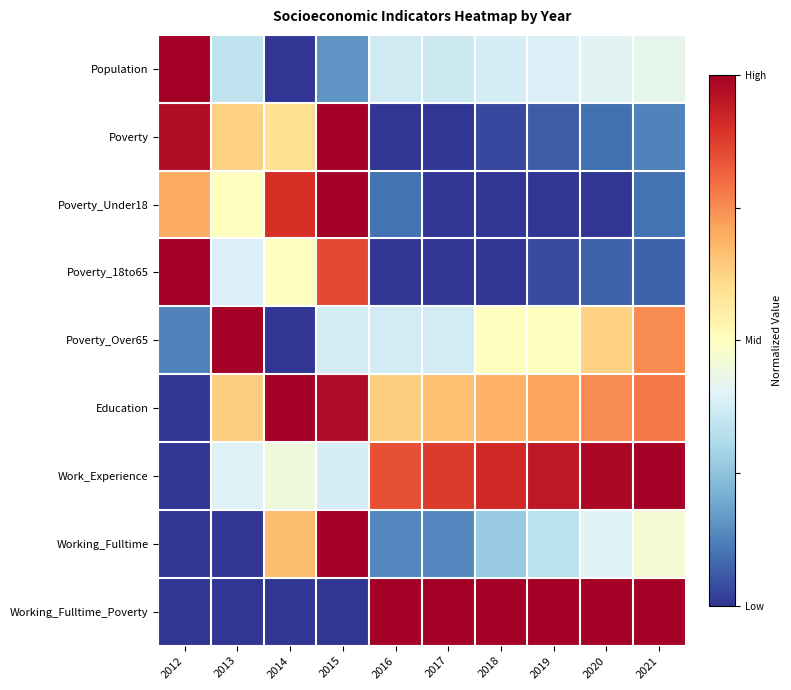

Reading left to right, extract all data points from this chart.

Population: 2012=1.0	2013=0.3	2014=0.0	2015=0.2	2016=0.4	2017=0.4	2018=0.4	2019=0.4	2020=0.4	2021=0.4
Poverty: 2012=1.0	2013=0.6	2014=0.6	2015=1.0	2016=0.0	2017=0.0	2018=0.0	2019=0.1	2020=0.1	2021=0.1
Poverty_Under18: 2012=0.7	2013=0.5	2014=0.9	2015=1.0	2016=0.1	2017=0.0	2018=0.0	2019=0.0	2020=0.0	2021=0.1
Poverty_18to65: 2012=1.0	2013=0.4	2014=0.5	2015=0.9	2016=0.0	2017=0.0	2018=0.0	2019=0.0	2020=0.1	2021=0.1
Poverty_Over65: 2012=0.1	2013=1.0	2014=0.0	2015=0.4	2016=0.4	2017=0.4	2018=0.5	2019=0.5	2020=0.6	2021=0.8
Education: 2012=0.0	2013=0.6	2014=1.0	2015=1.0	2016=0.6	2017=0.7	2018=0.7	2019=0.7	2020=0.8	2021=0.8
Work_Experience: 2012=0.0	2013=0.4	2014=0.4	2015=0.4	2016=0.8	2017=0.9	2018=0.9	2019=0.9	2020=1.0	2021=1.0
Working_Fulltime: 2012=0.0	2013=0.0	2014=0.7	2015=1.0	2016=0.1	2017=0.1	2018=0.3	2019=0.3	2020=0.4	2021=0.5
Working_Fulltime_Poverty: 2012=0.0	2013=0.0	2014=0.0	2015=0.0	2016=1.0	2017=1.0	2018=1.0	2019=1.0	2020=1.0	2021=1.0